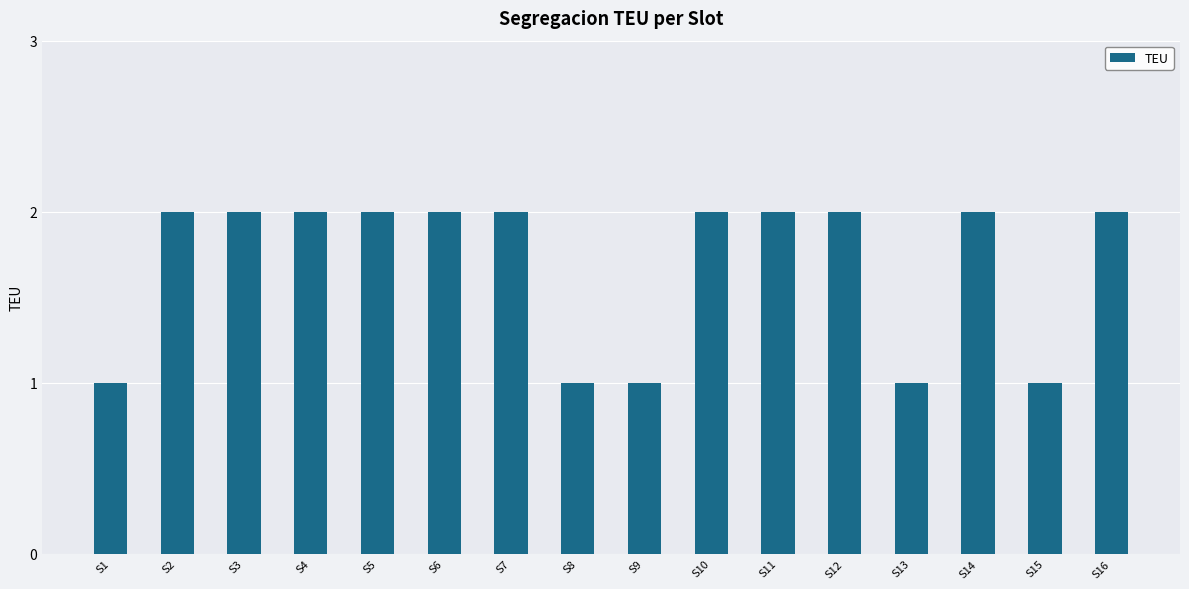

Which has a higher value, S9 or S12?

S12